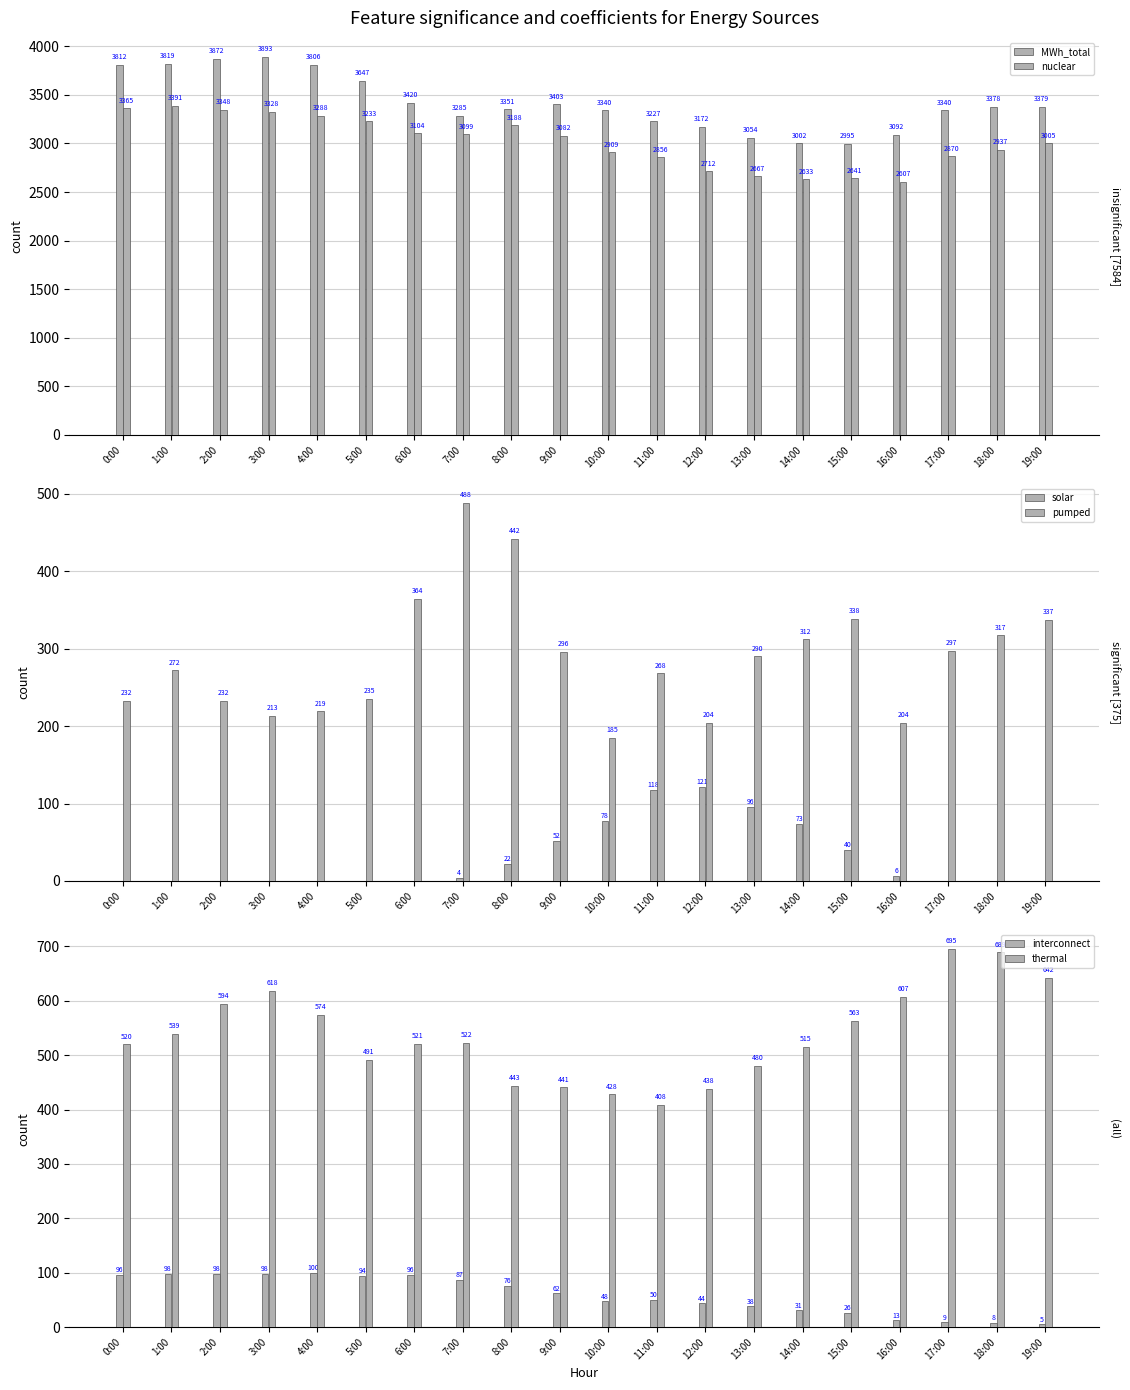

The value of MWh_total at 1:00 is 3819. True or false?

True